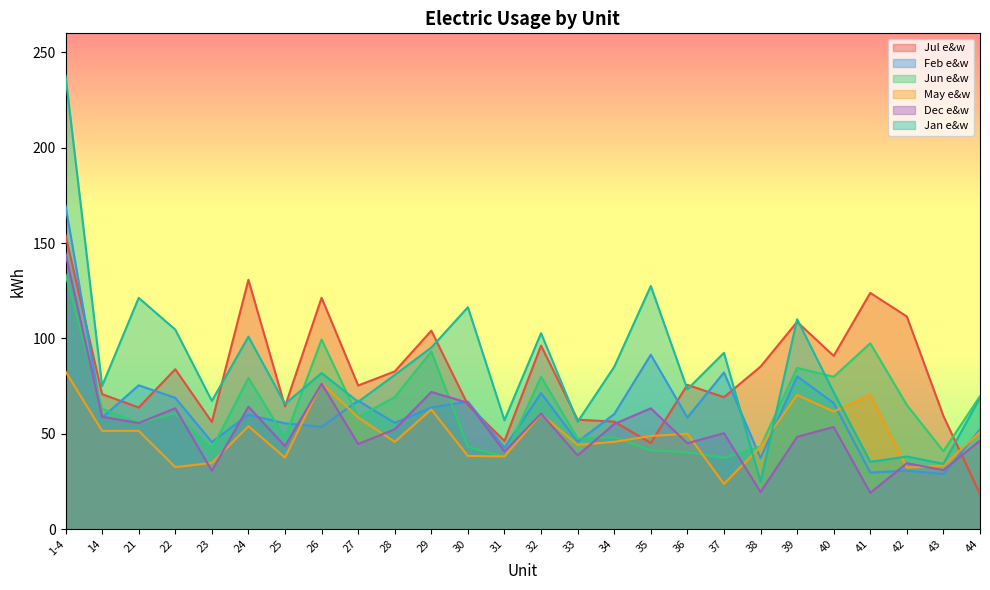

Between which two adjacent categories do Jan e&w and Jun e&w first intersect?

25 and 26